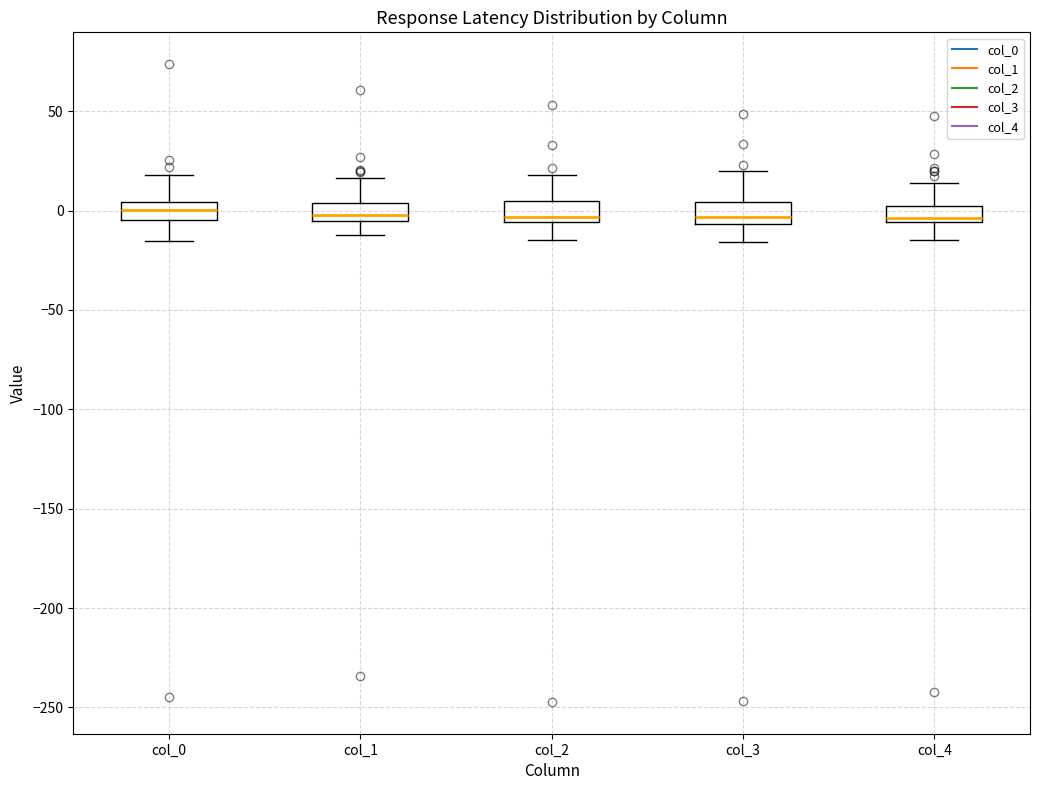

Where does the upper whisker of the box for col_2 end on the y-axis? The values are not printed on the chart, so give them approximately, as read against the axis.

20